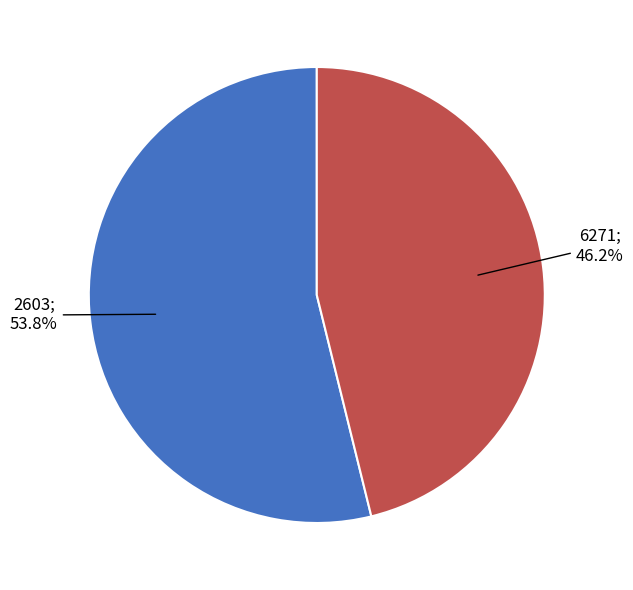

Does any single category account for the majority?

Yes